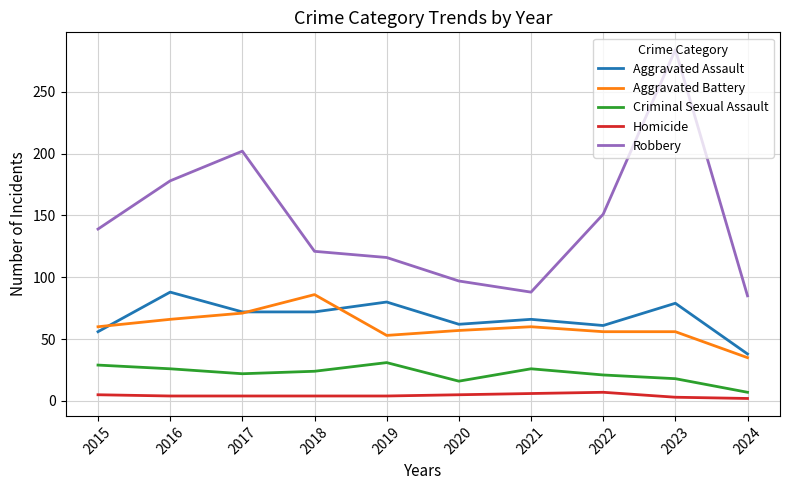

Which series has the widest spread of values?

Robbery